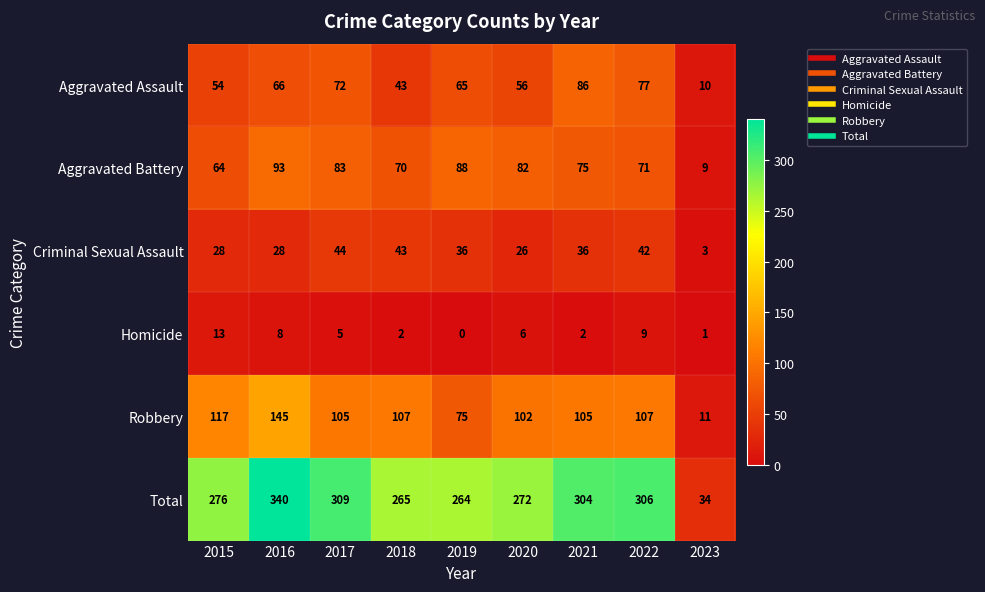

Which series has the largest range (max minus min)?

Total